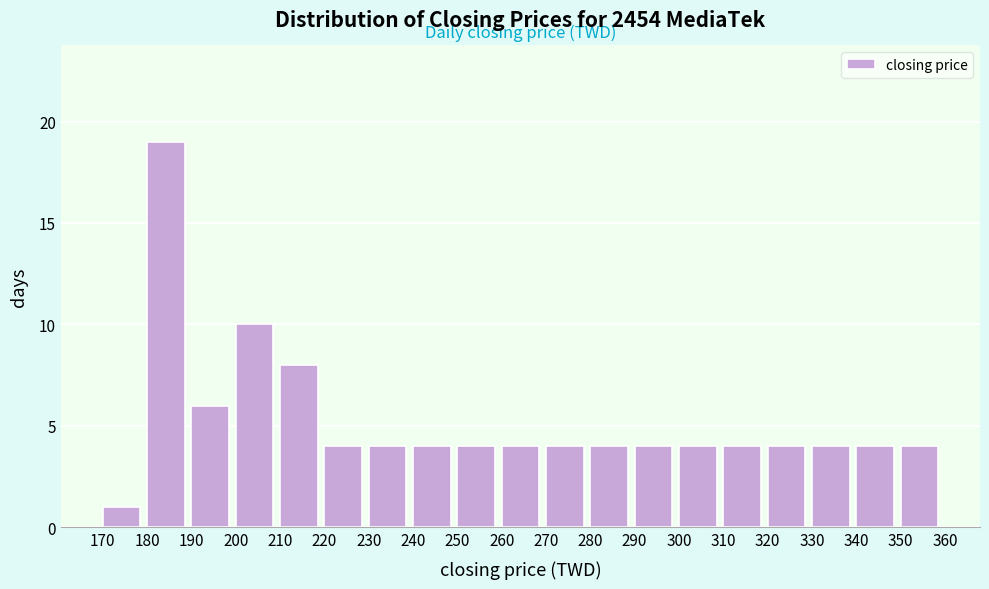

What is the height of the bar covering 320 to 330 on the x-axis? The values are not printed on the chart, so give them approximately, as read against the axis.

4